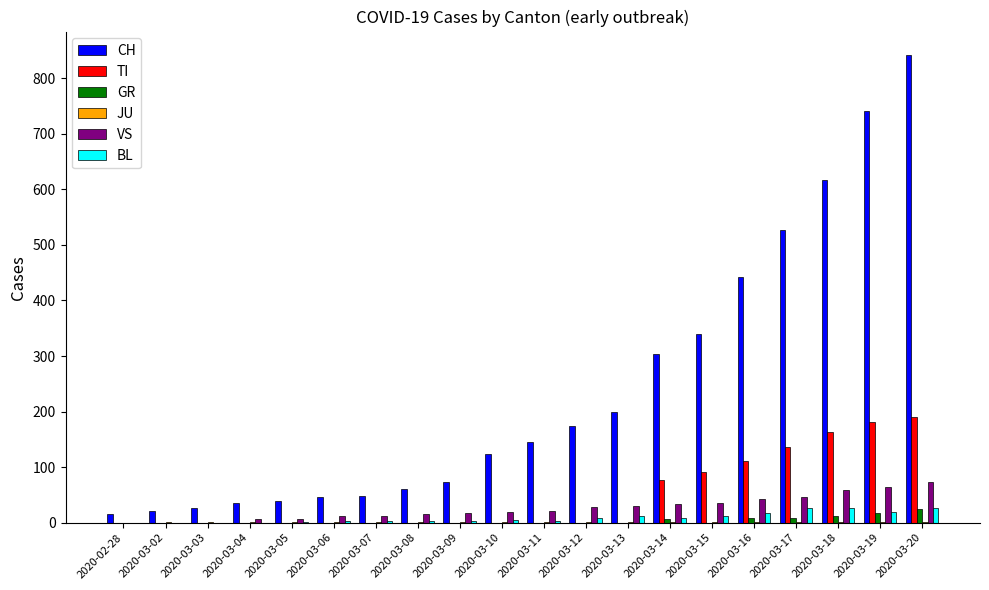

What is the maximum value for VS?

73